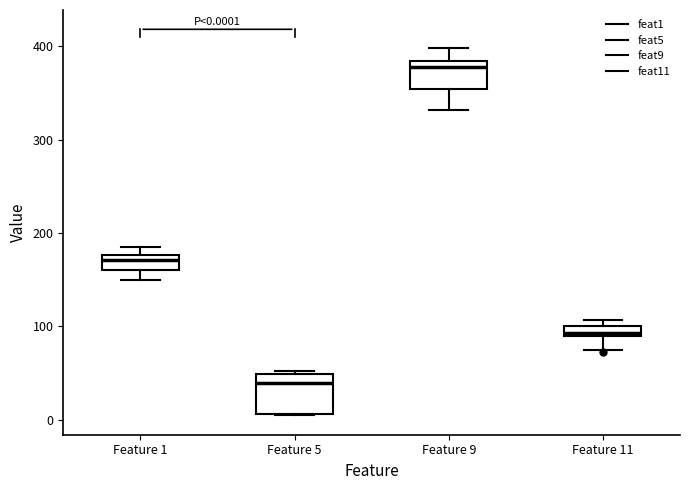

Comparing the boxes themselves (not the whiskers), which one is the tallest?

Feature 5